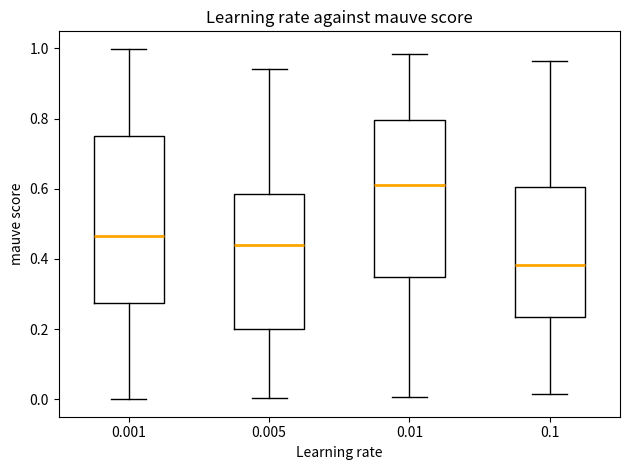

Reading left to right, read every box against the y-axis: the position of its median line, the range the box covers, and the ends of its whiskers. The values are not printed on the chart, so give them approximately, as read against the axis.

0.001: median 0.46, box 0.28 to 0.76, whiskers 0.00 to 1.00
0.005: median 0.44, box 0.20 to 0.58, whiskers 0.00 to 0.94
0.01: median 0.62, box 0.34 to 0.80, whiskers 0.00 to 0.98
0.1: median 0.38, box 0.24 to 0.60, whiskers 0.02 to 0.96